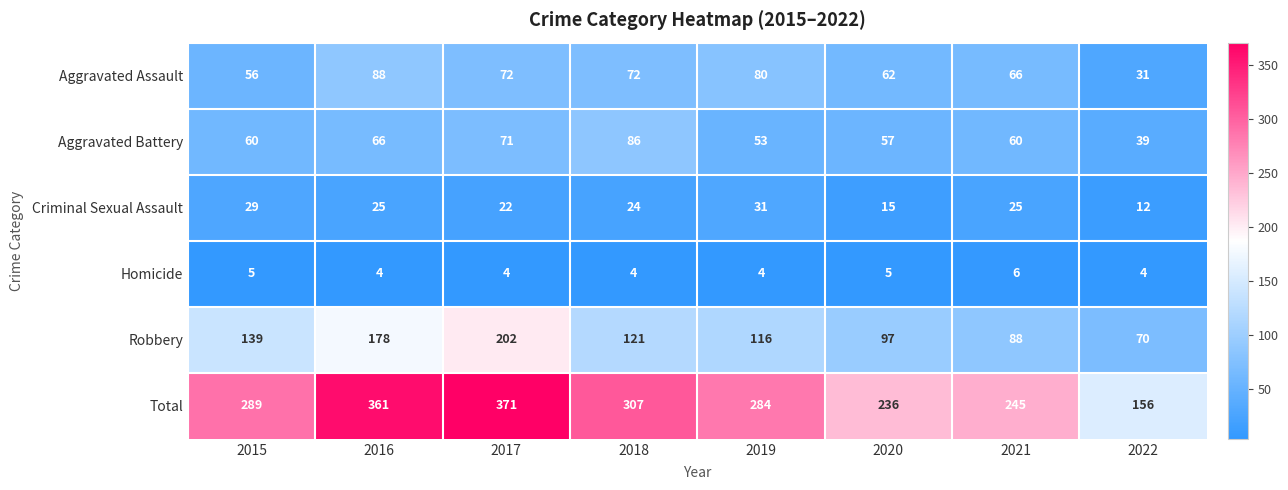

At which label is Total closest to 263?

2021